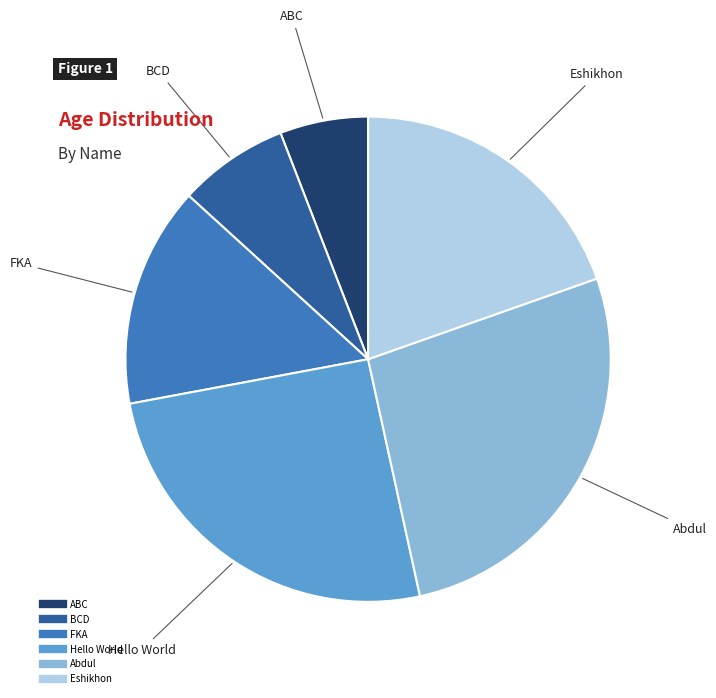

Which slice is the largest?

Abdul